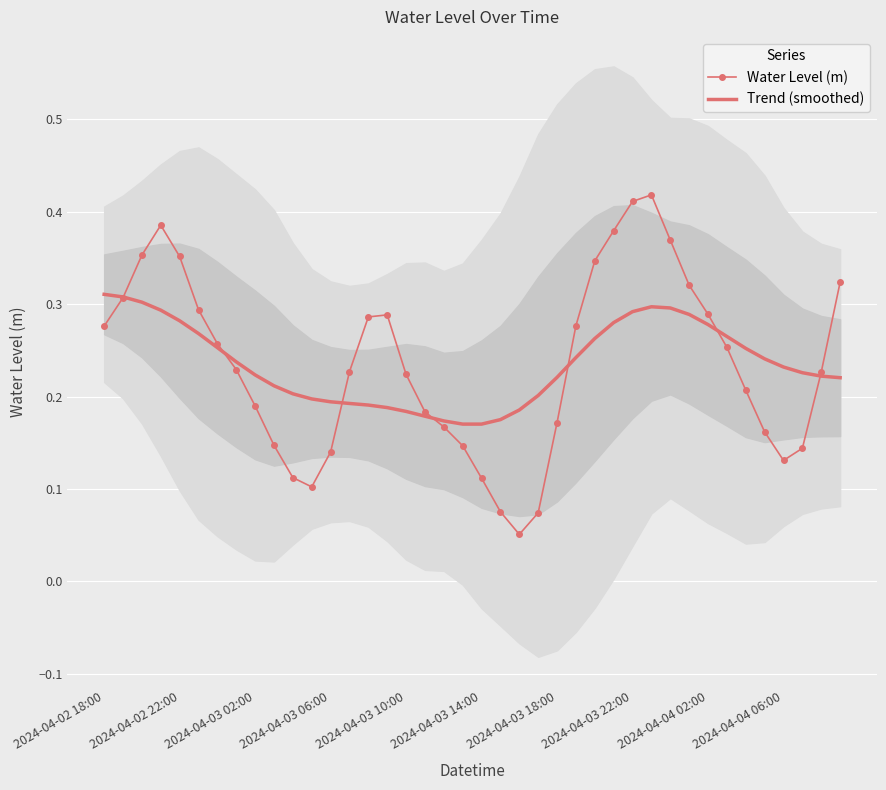

True or false: Water Level (m) has more than 2 points higher than both neighbors.

True